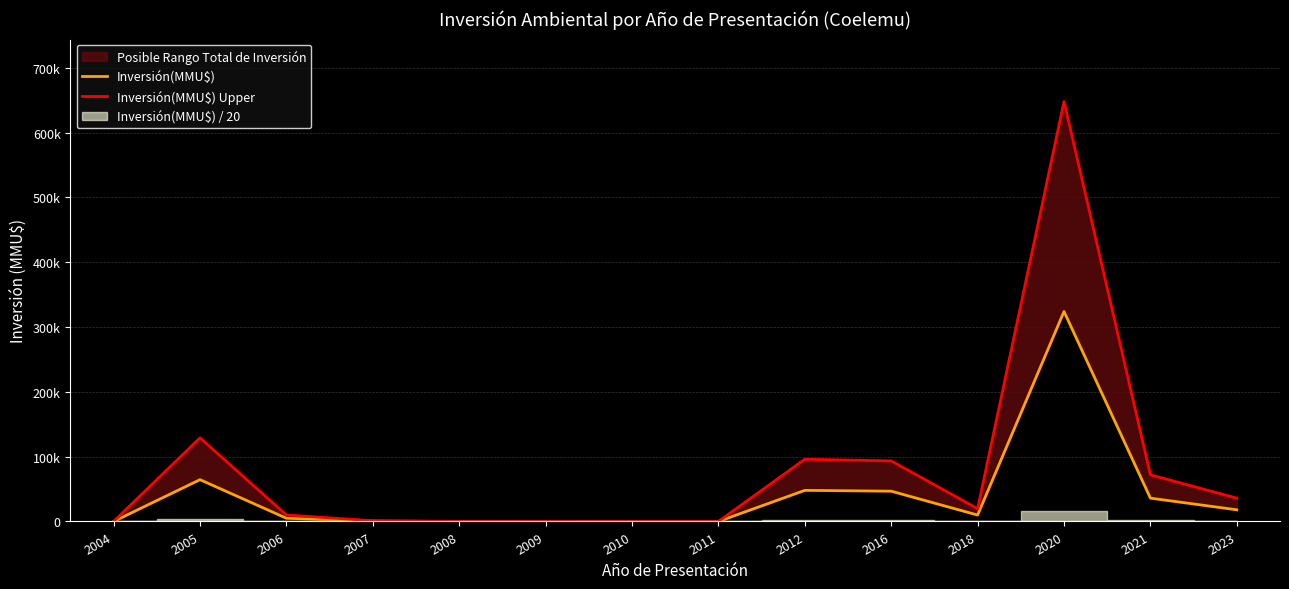

Rank the series at 2011 from highest to lowest value.

Inversión(MMU$), Inversión(MMU$) Upper